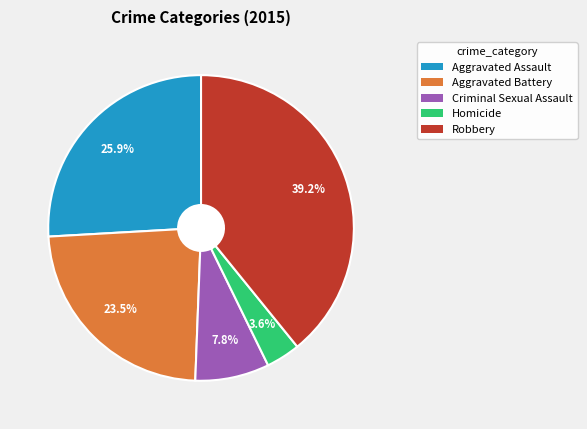

To the nearest percent, what portion does Robbery represent?

39%